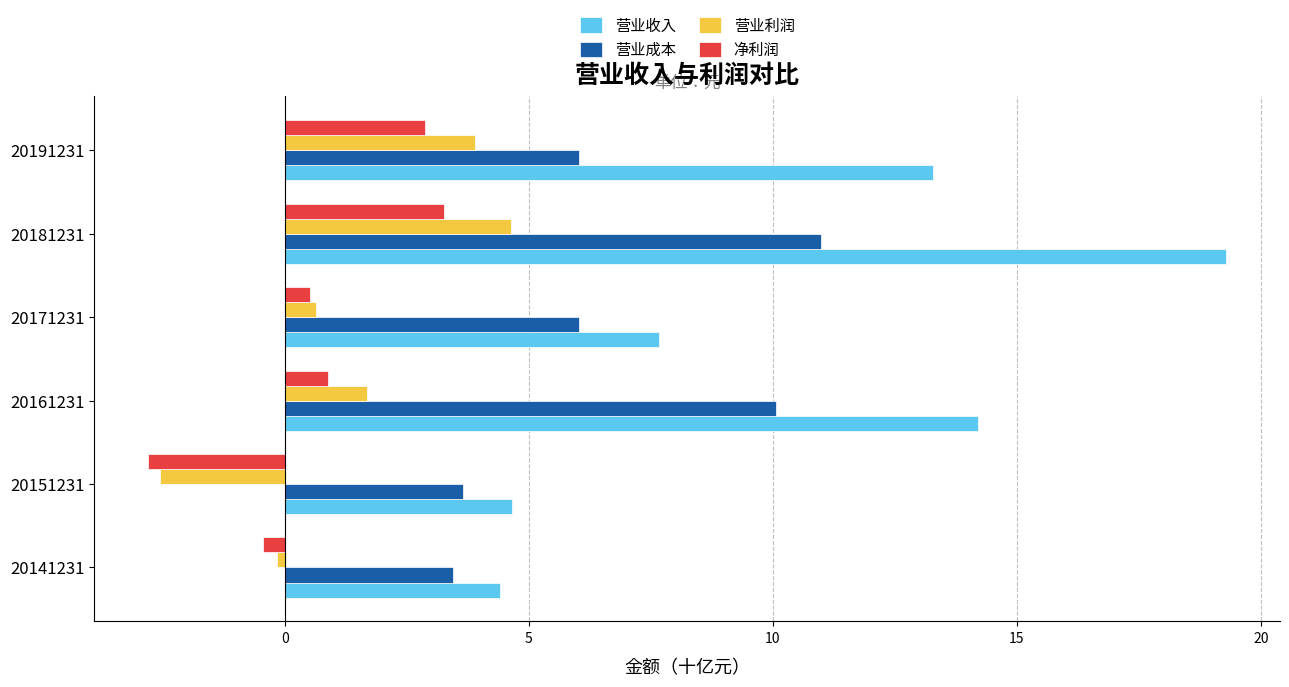

How many data points in 营业利润 are less than 1?

3